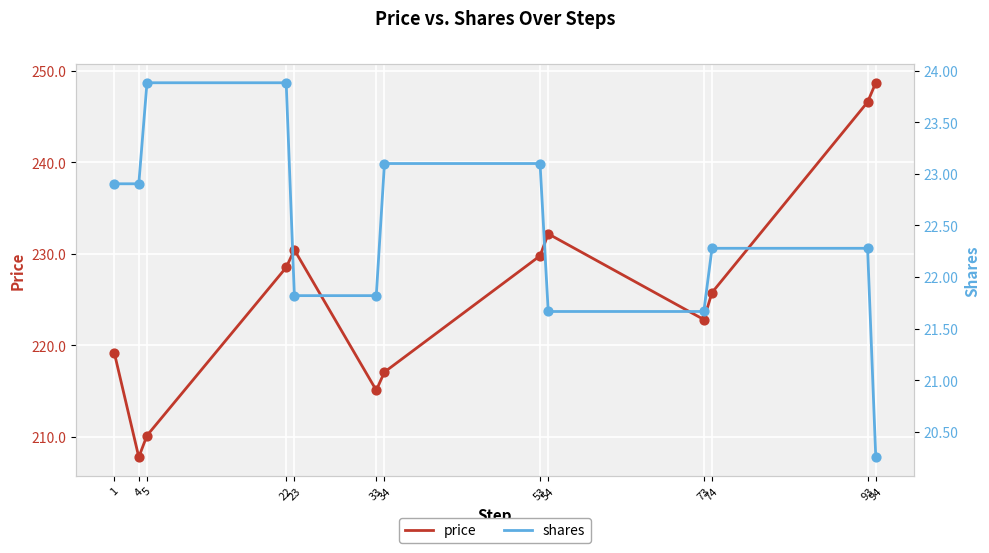

Is the value of price at 23 greater than the value of shares at 53?

Yes